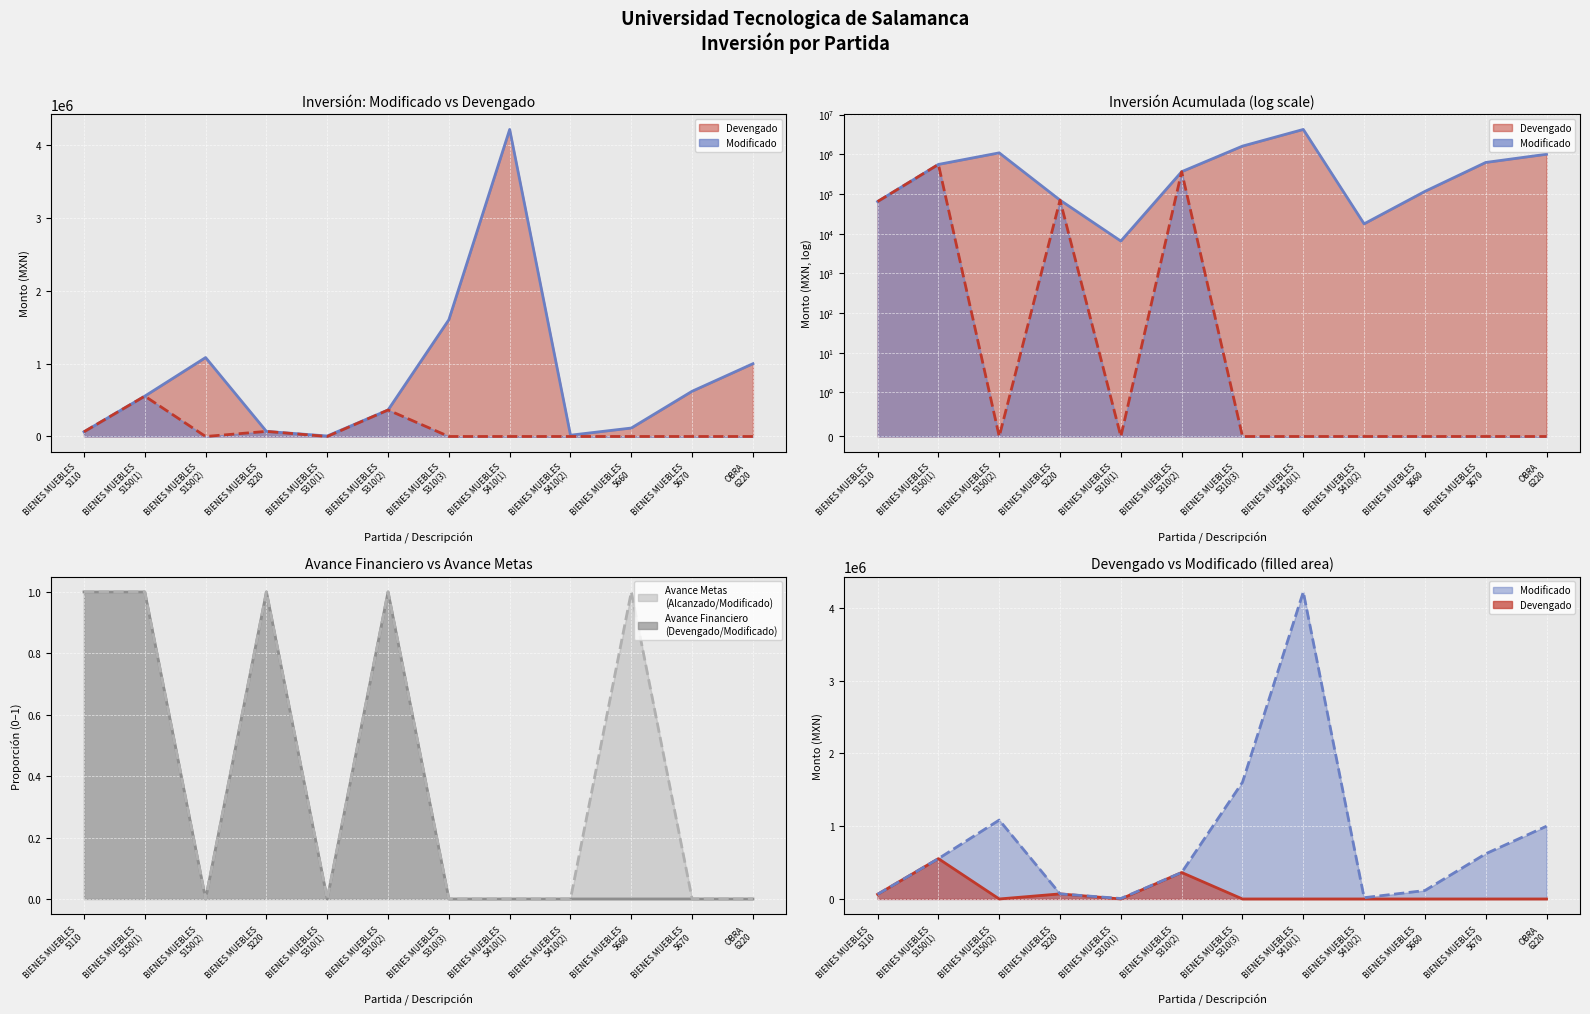

The Devengado (line) series shows 0.0 at BIENES MUEBLES
5310(3). True or false?

True